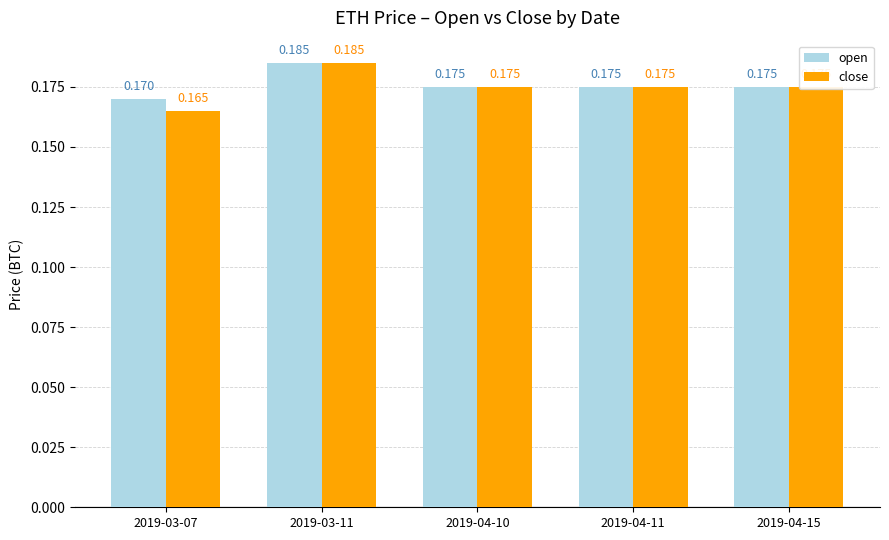

What are all the series names shown in the legend?

open, close